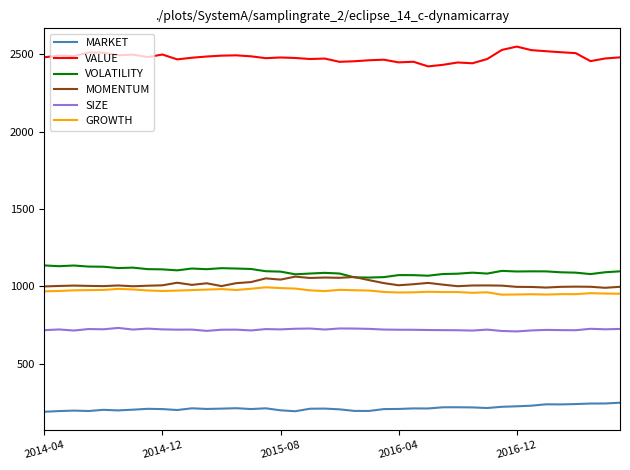

True or false: VALUE and MOMENTUM intersect in this chart.

False